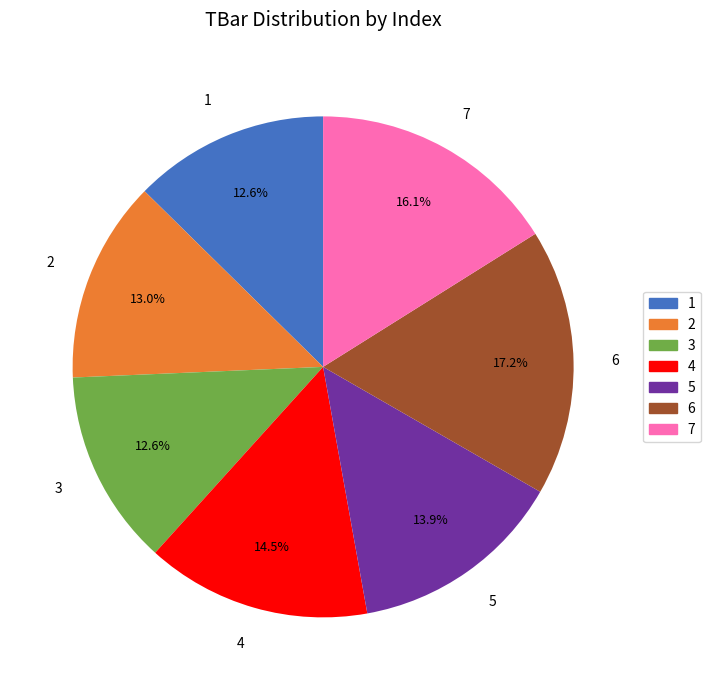

Is there a majority slice in this chart?

No